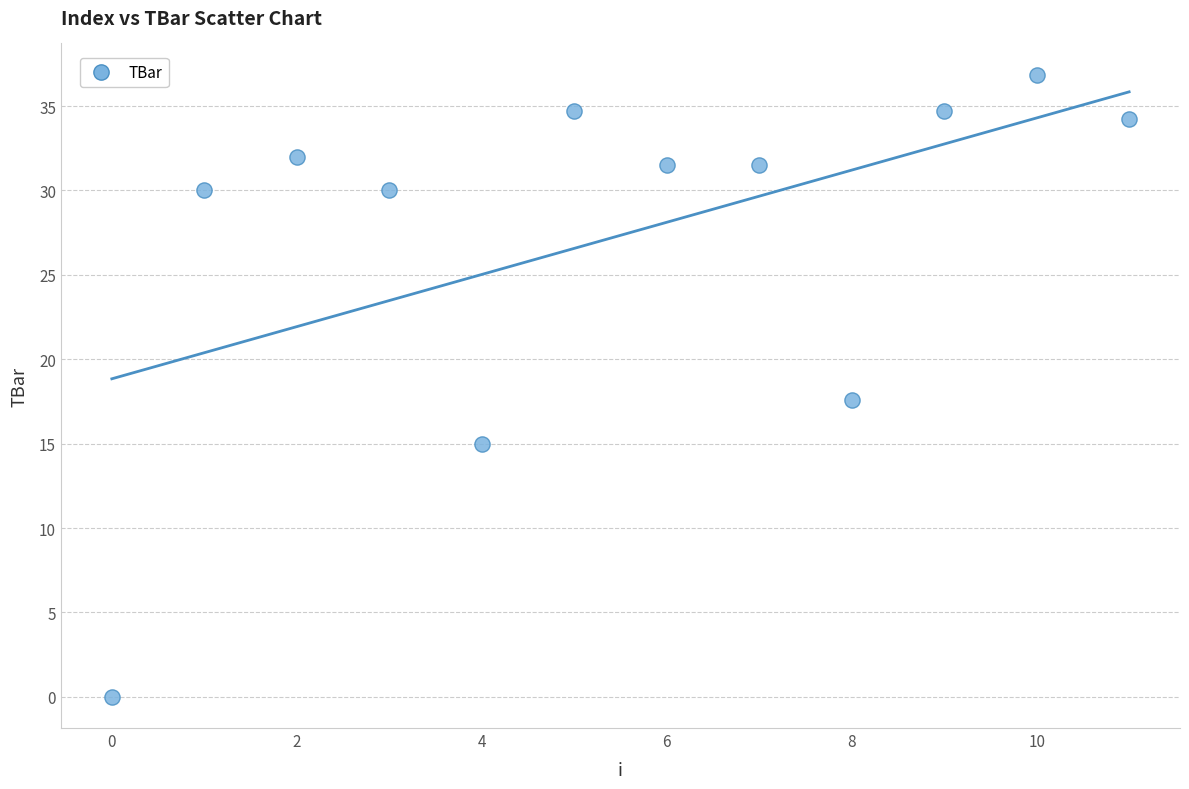

What Y value in the scatter plot is closest to 18?

17.6